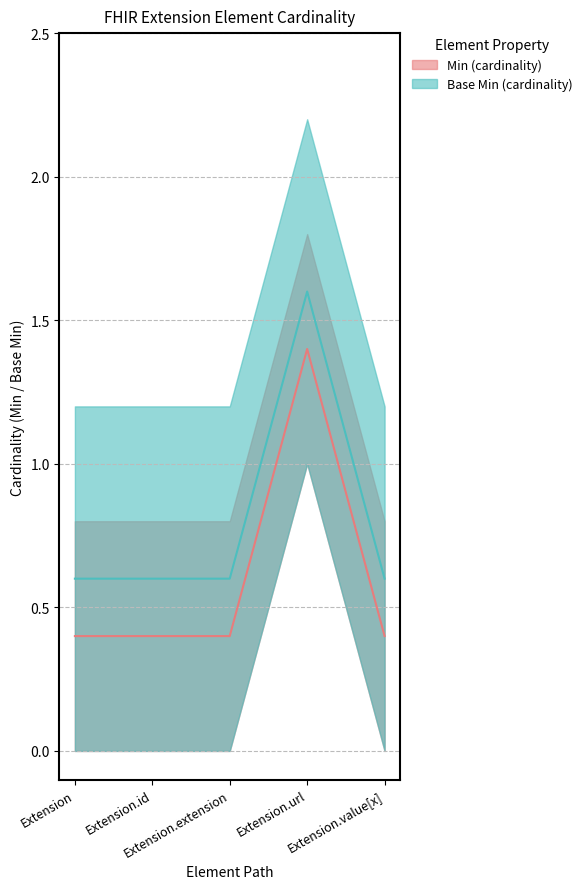

True or false: Base Min and Min cross at least once.

False